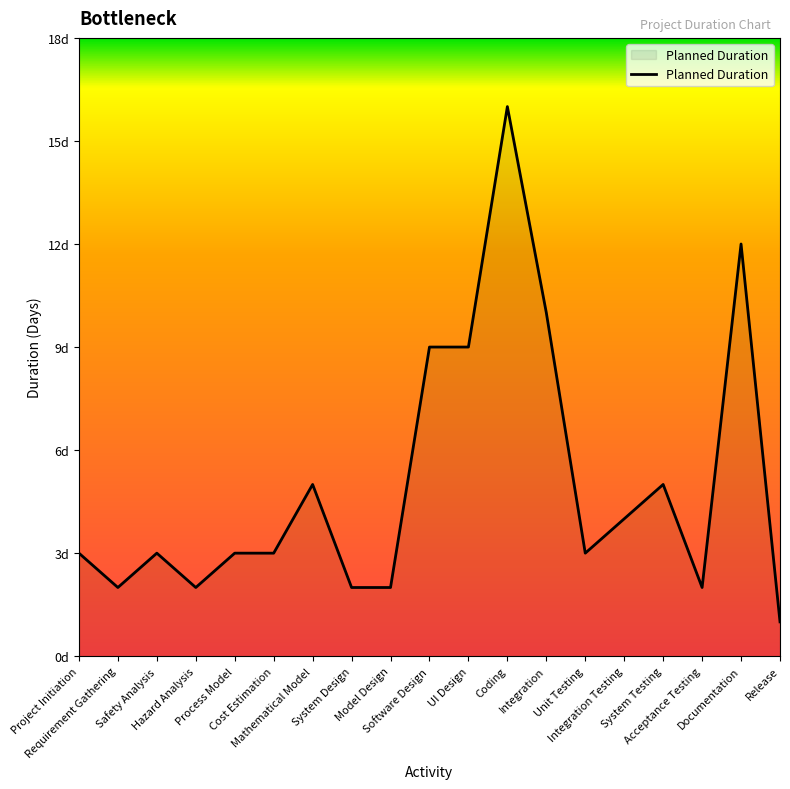

What is the change in value from System Design to UI Design?

+7